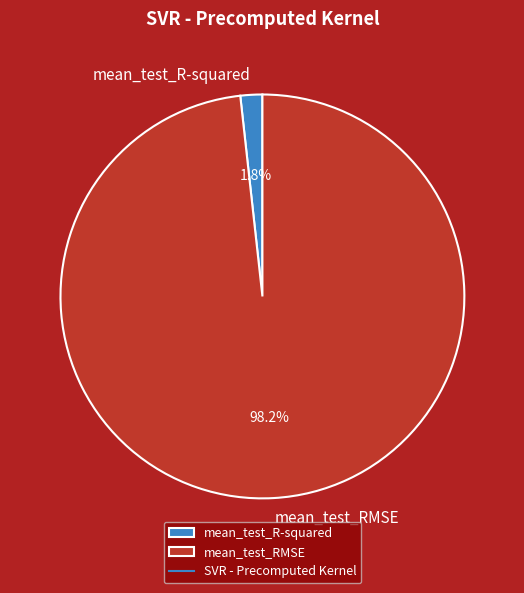

To the nearest percent, what is the combined percentage of mean_test_R-squared and mean_test_RMSE?

100%